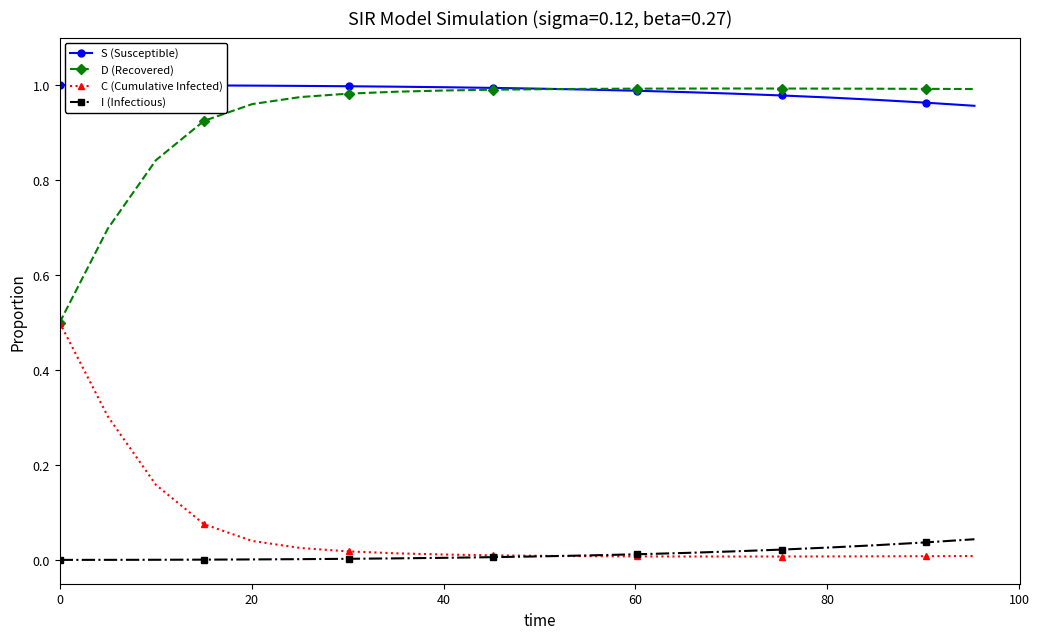

Which series has the largest total across all categories?

S (Susceptible)